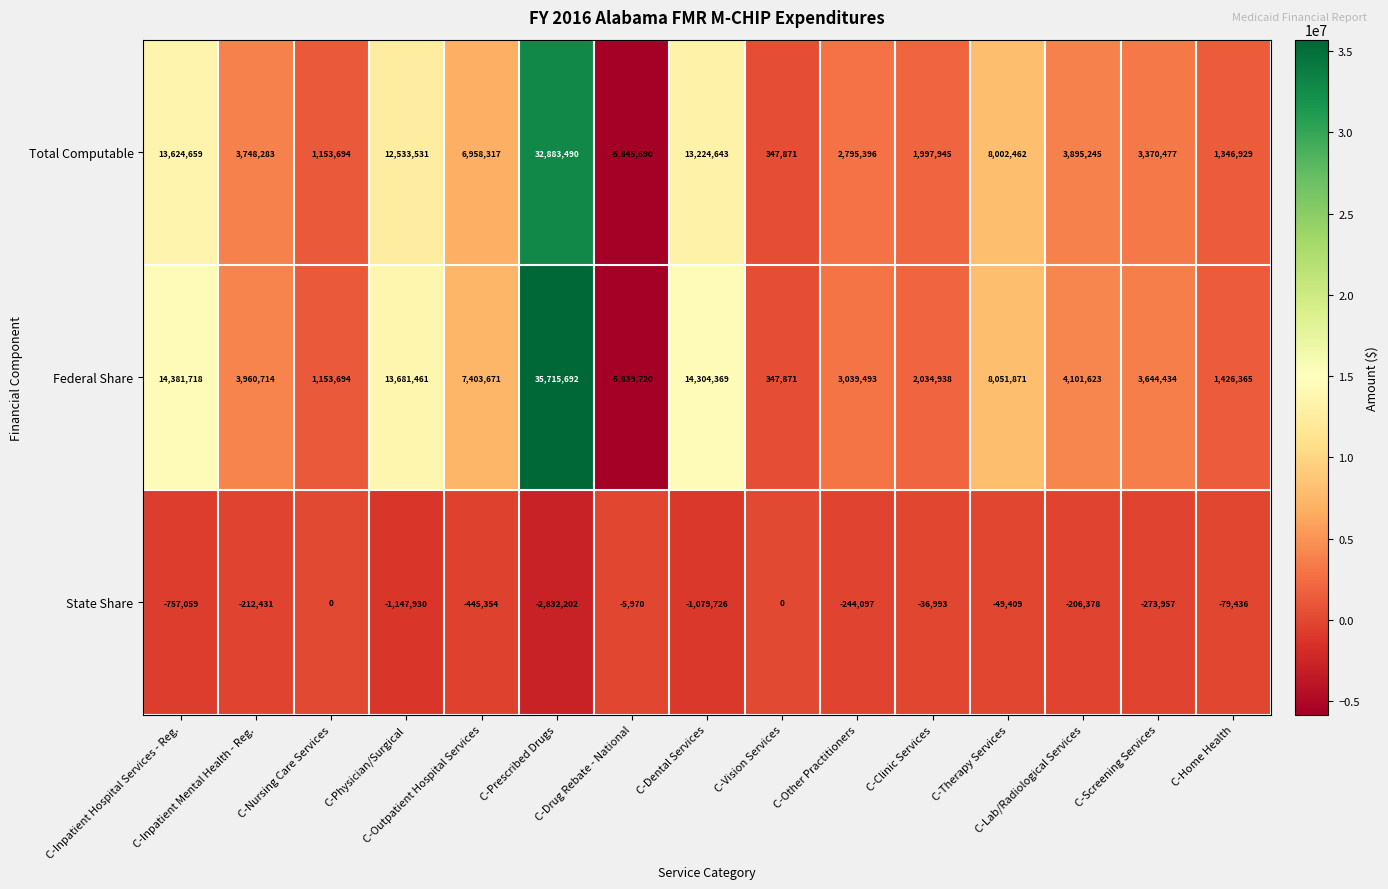

Which series has the largest total across all categories?

Federal Share